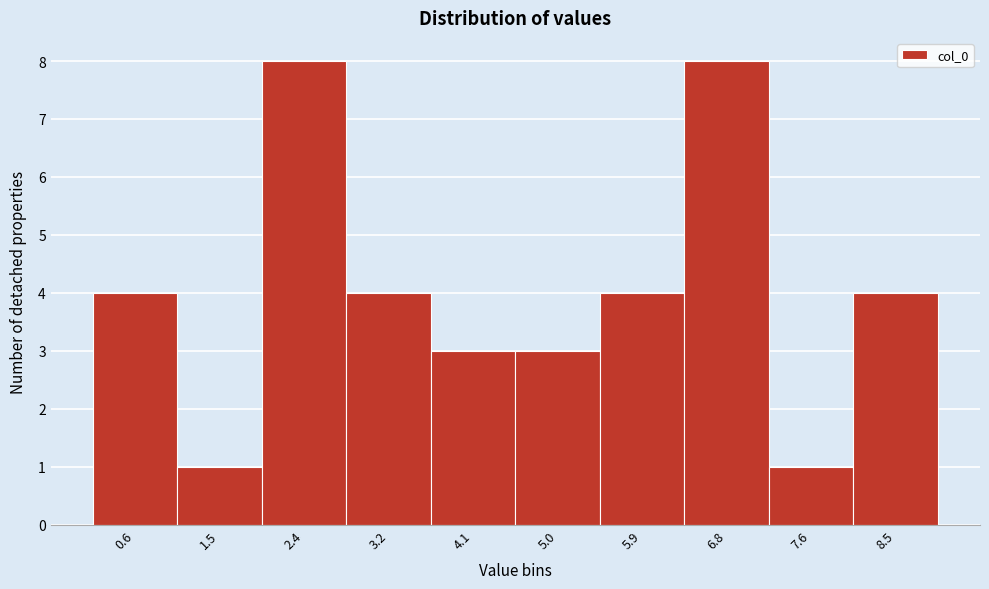

Reading right to left, transcribe all the data shown in this chart.

4	1	8	4	3	3	4	8	1	4